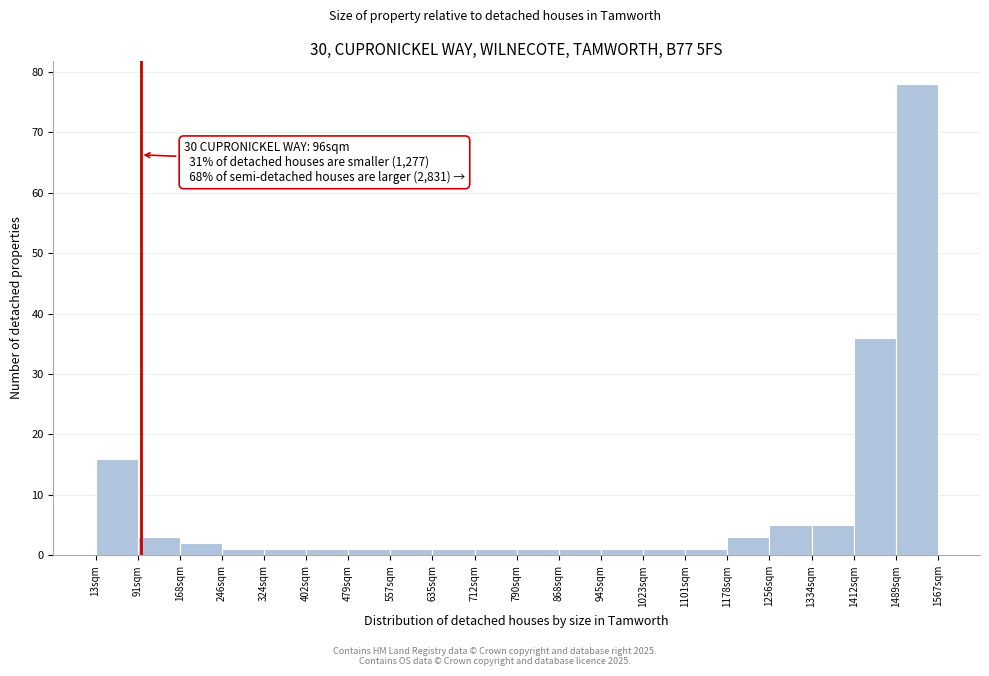

Over which range of the x-axis is the bar tallest?

1490 to 1570